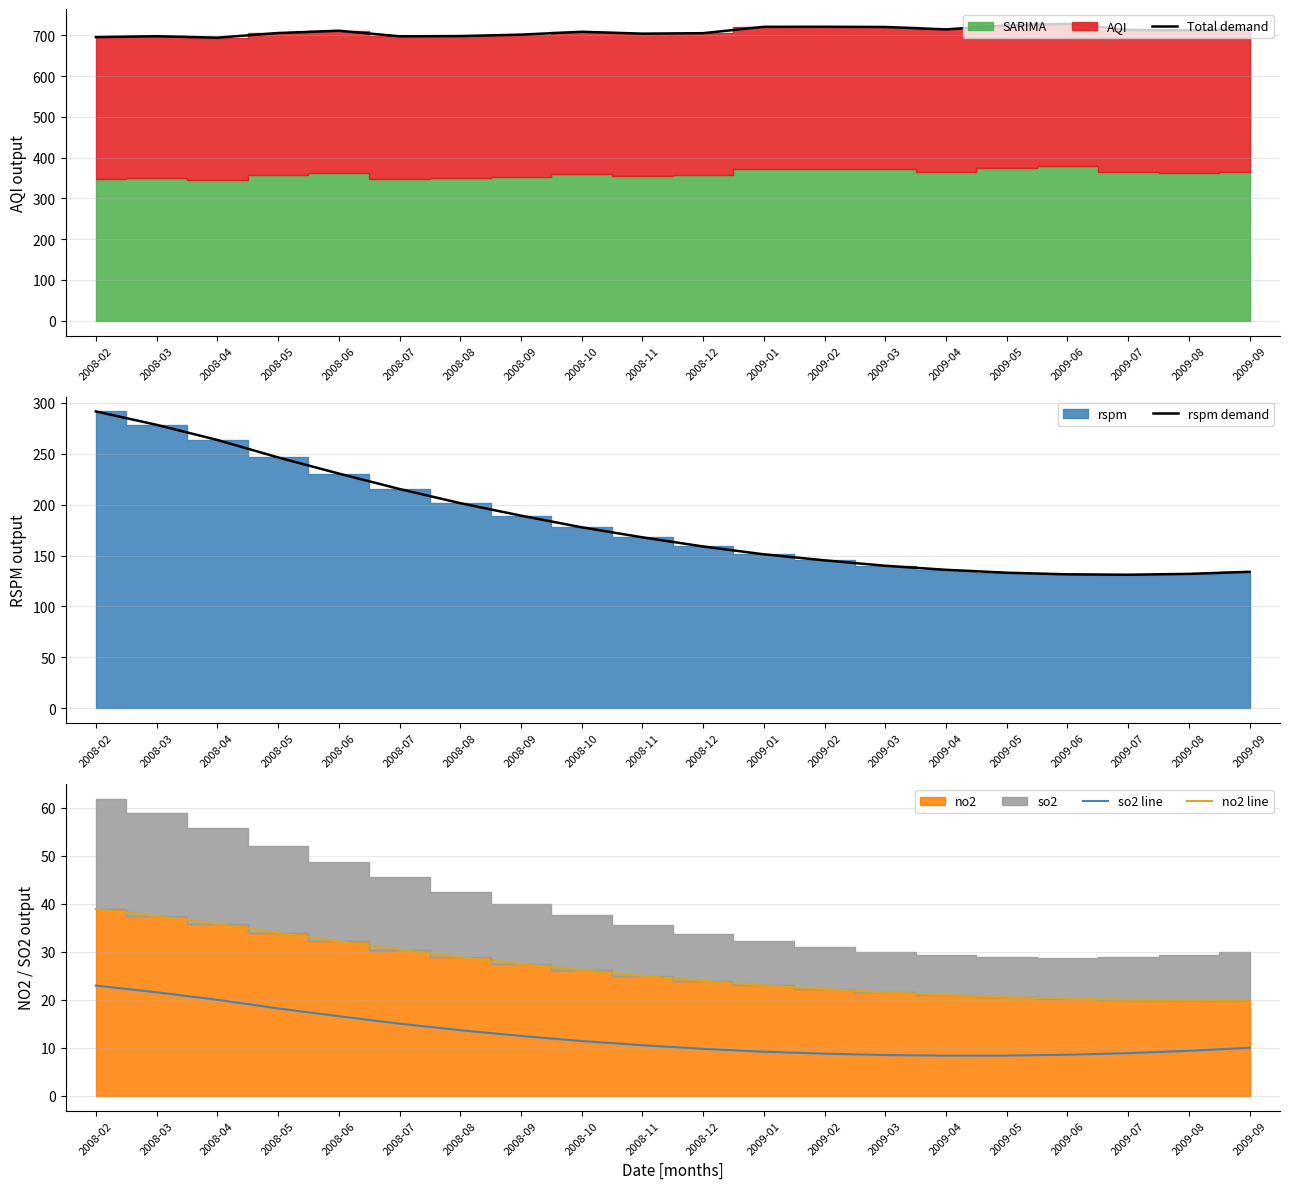

True or false: no2 line and rspm demand cross at least once.

False